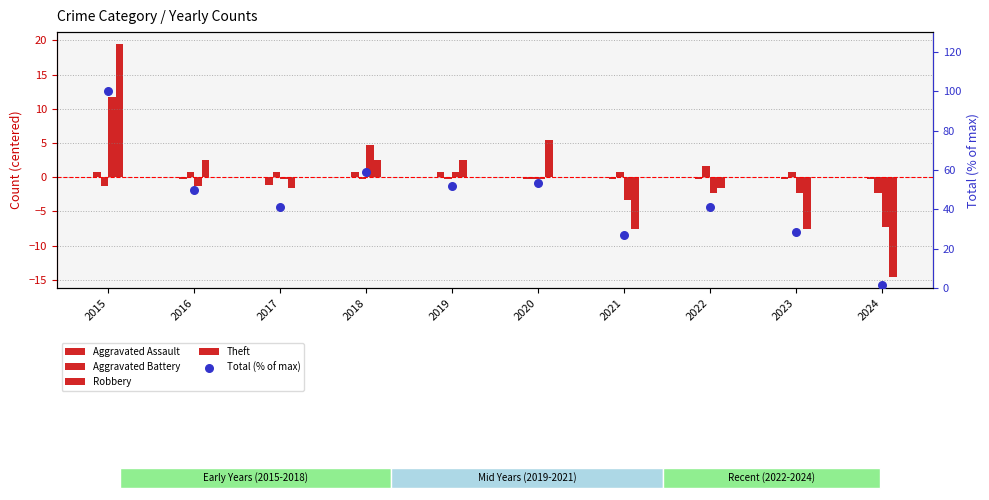

Is the value of Robbery at 2020 greater than the value of Theft at 2022?

Yes